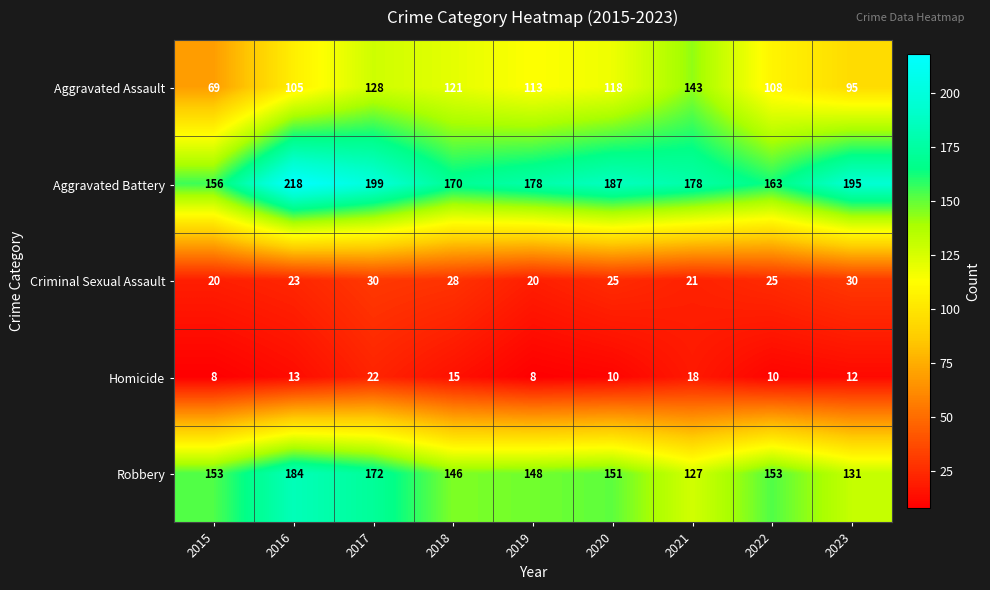

True or false: Aggravated Assault has a value of 105 at 2016.

True